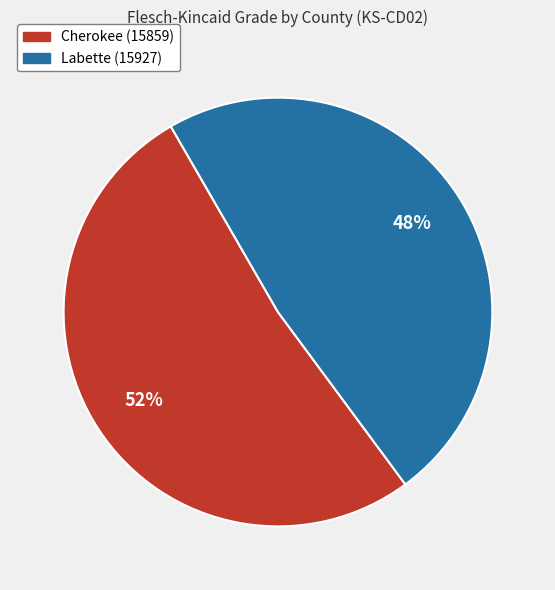

Approximately how many times larger is the value at Labette (15927) compared to Cherokee (15859)?

0.9